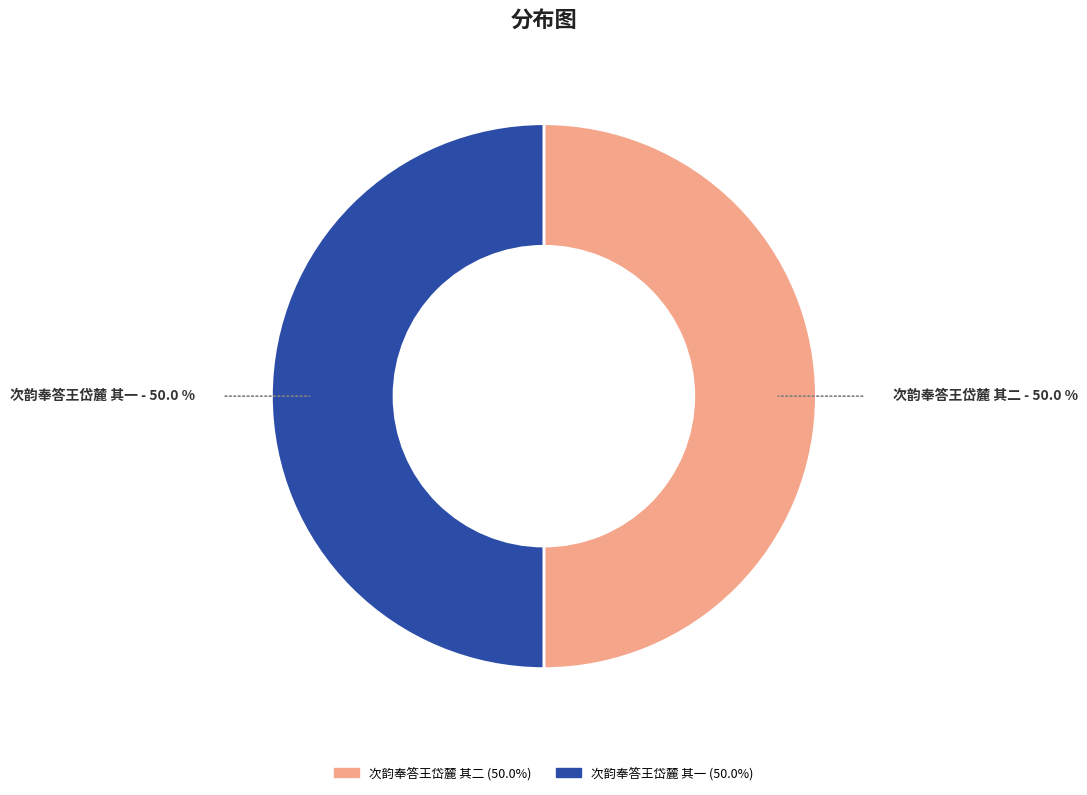

Do 次韵奉答王岱麓 其二 and 次韵奉答王岱麓 其一 together represent more than half of the pie?

Yes